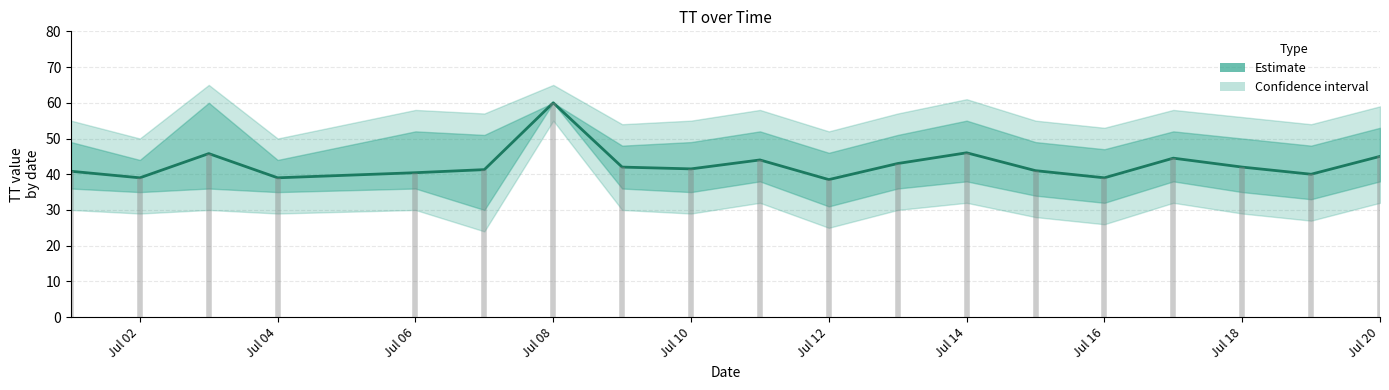

How many distinct data groups are displayed?

1